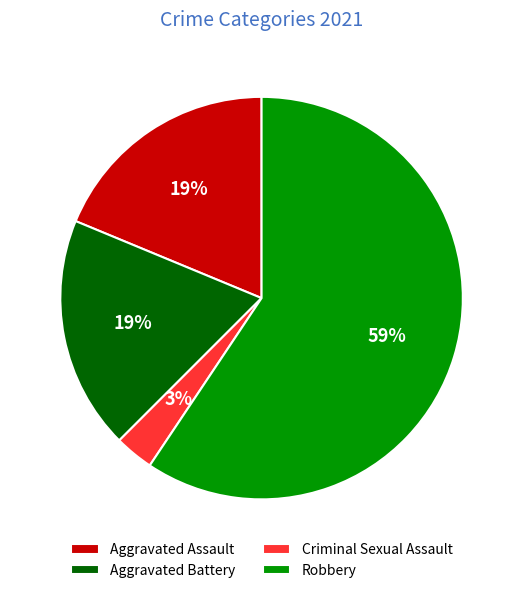

Approximately how many times larger is the value at Aggravated Assault compared to Robbery?

0.3